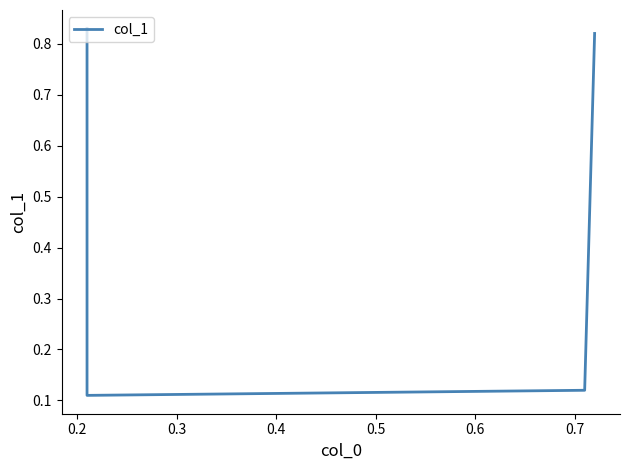

What is the difference between the maximum and minimum values?

0.7